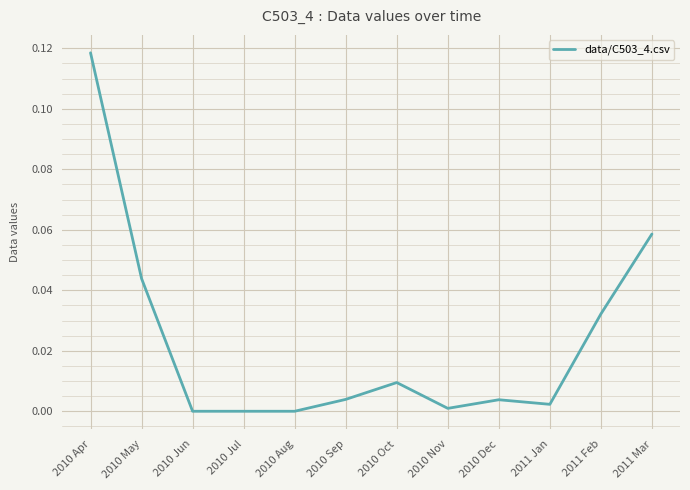

Which category has the highest value across all series?

2010 Apr